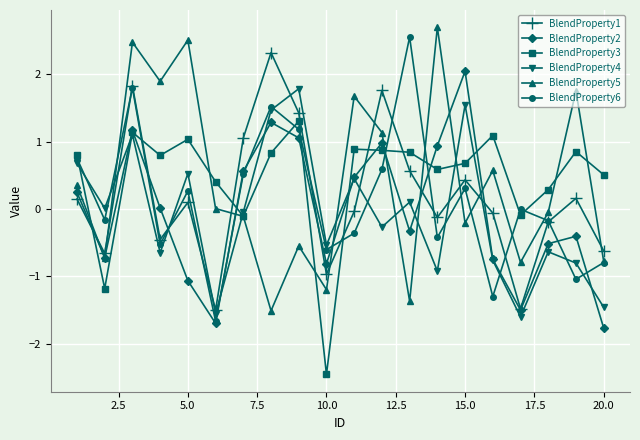

What is the smallest value displayed?

-2.5